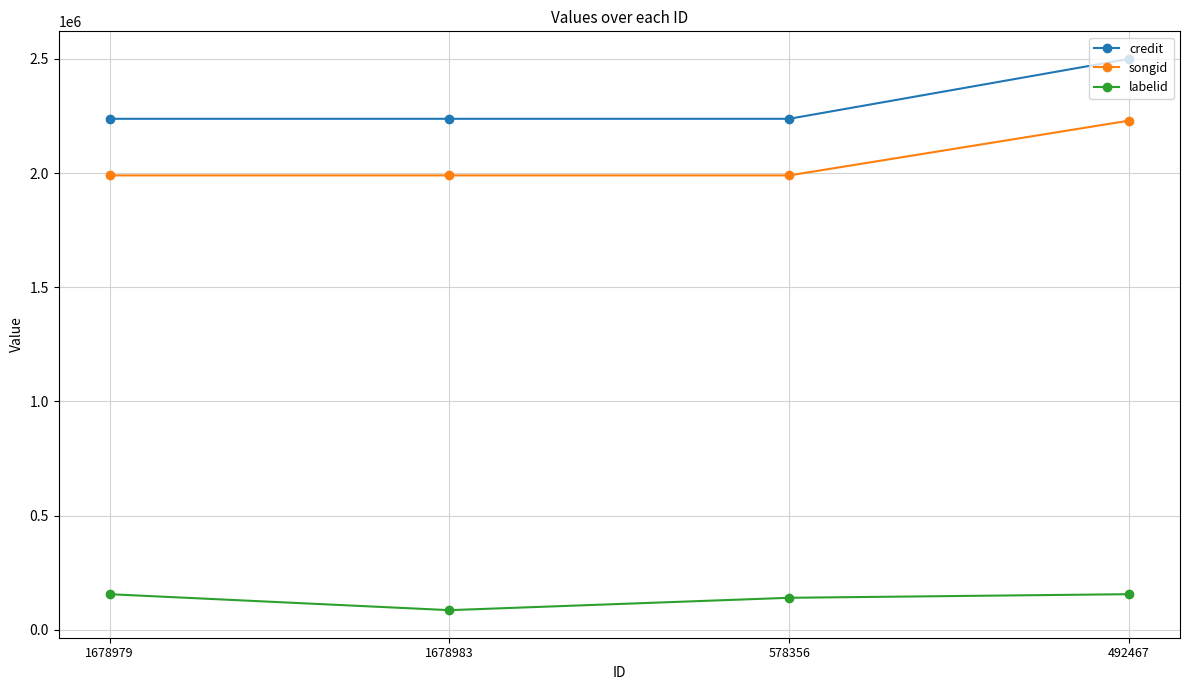

What is the difference between the highest and lowest values at 1678979?

2081394